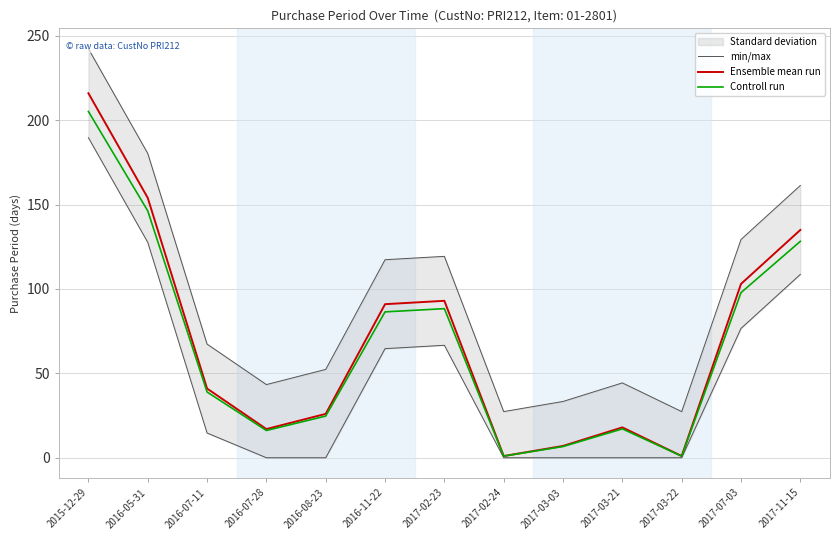

Reading left to right, list all the values displayed in this chart.

min/max: 242.4	180.4	67.4	43.4	52.4	117.4	119.4	27.4	33.4	44.4	27.4	129.4	161.4
Ensemble mean run: 216.0	154.0	41.0	17.0	26.0	91.0	93.0	1.0	7.0	18.0	1.0	103.0	135.0
Controll run: 205.2	146.3	38.9	16.1	24.7	86.5	88.3	0.9	6.6	17.1	0.9	97.8	128.2